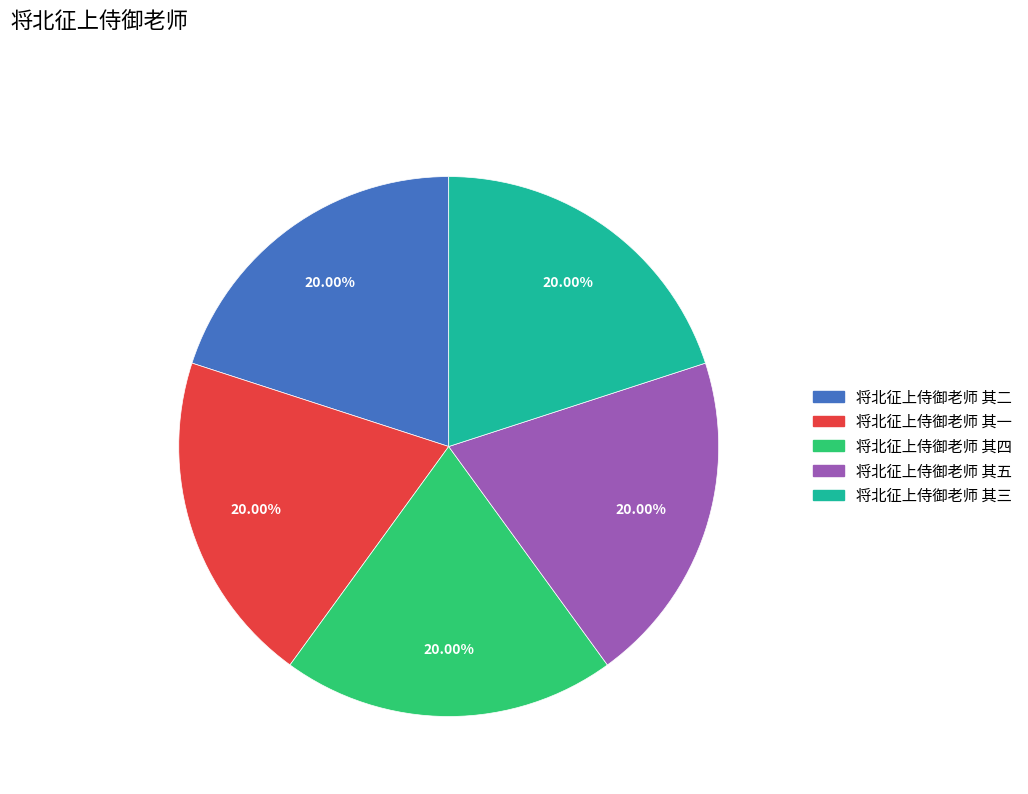

Combined, do 将北征上侍御老师 其五 and 将北征上侍御老师 其三 account for over 50%?

No